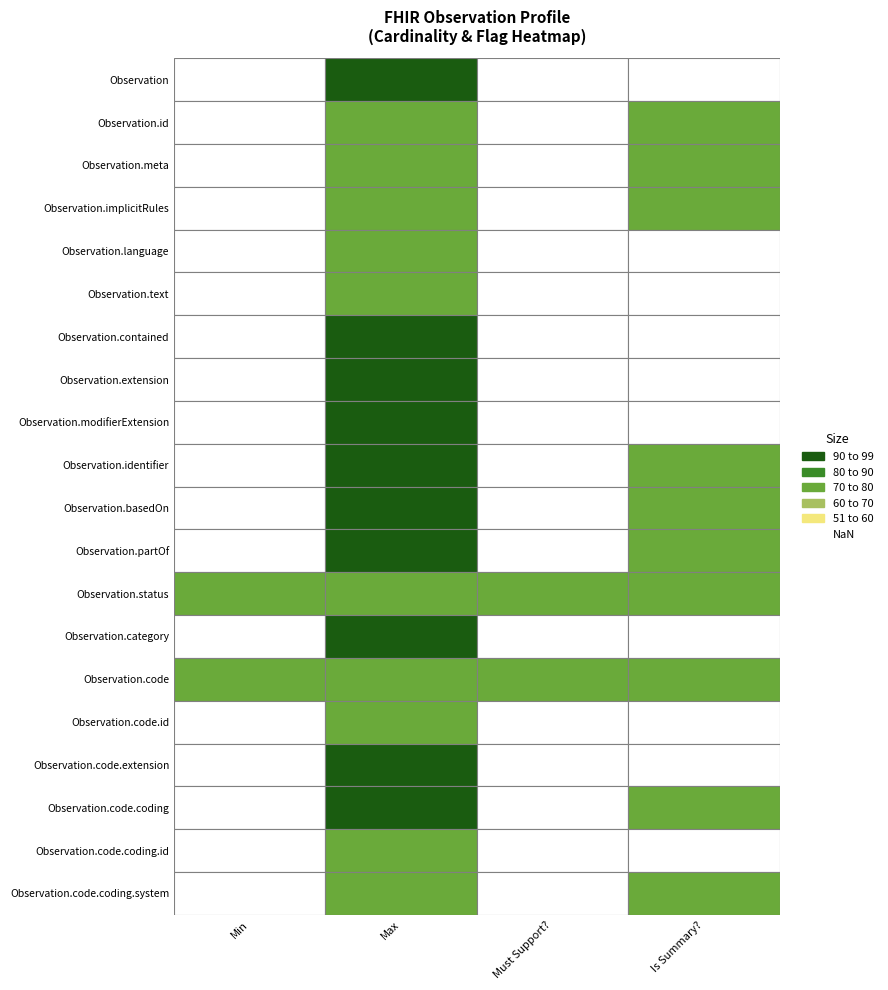

The value of Observation.basedOn at 0 is 0. True or false?

False